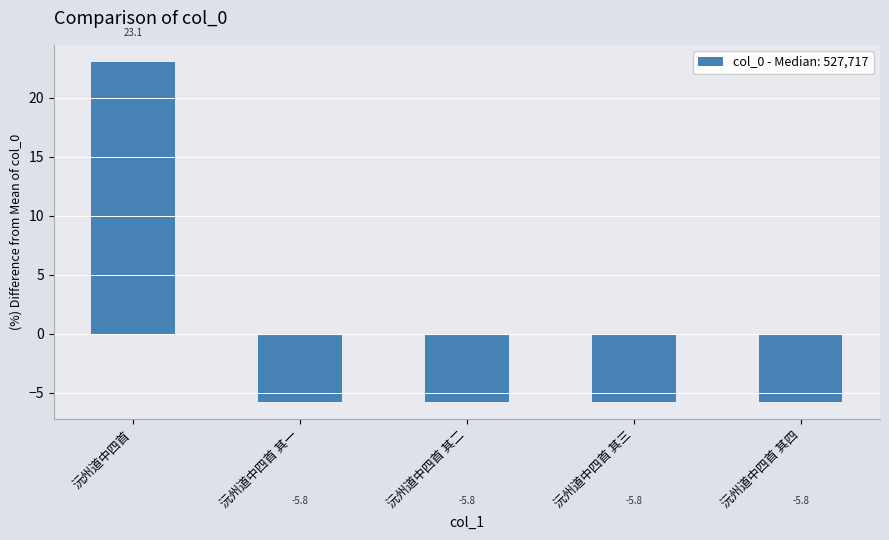

True or false: the data shows -5.8 at 沅州道中四首 其一.

True